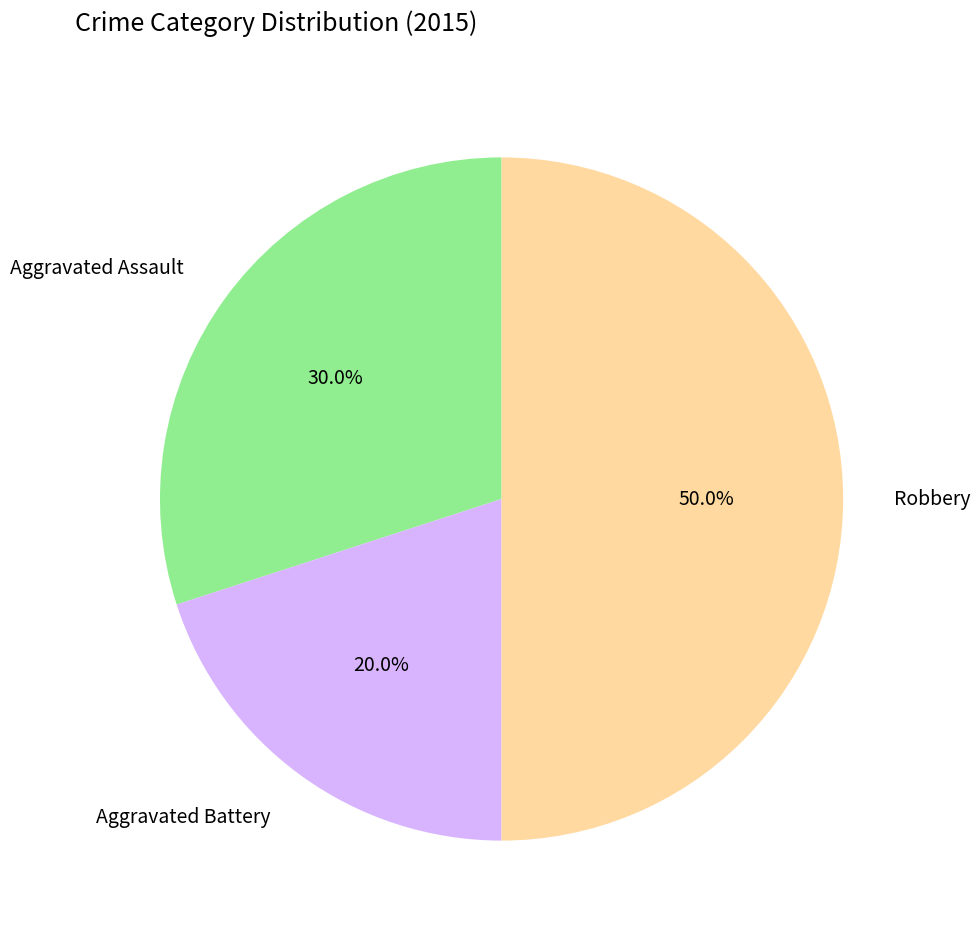

Which has a higher value, Aggravated Assault or Robbery?

Robbery